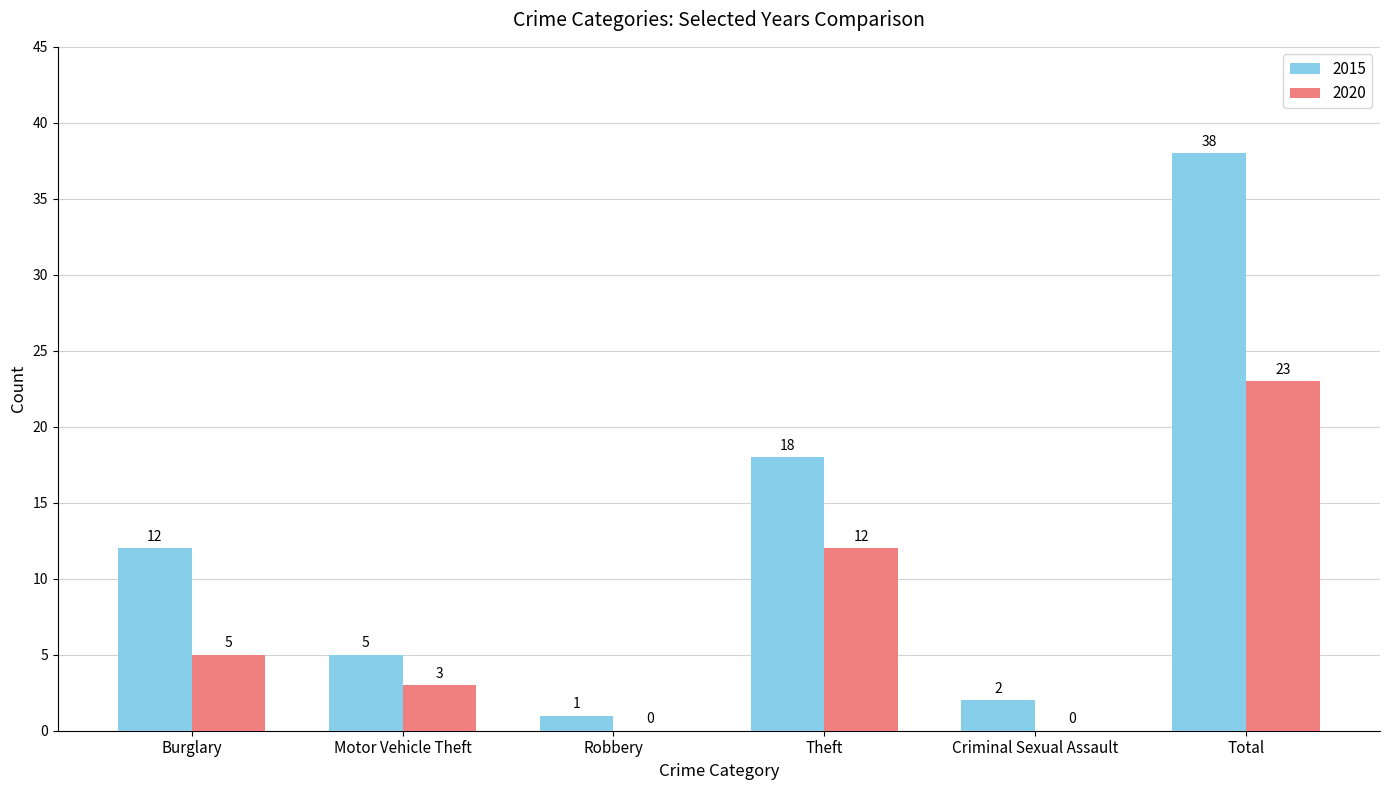

What is the greatest value displayed?

38